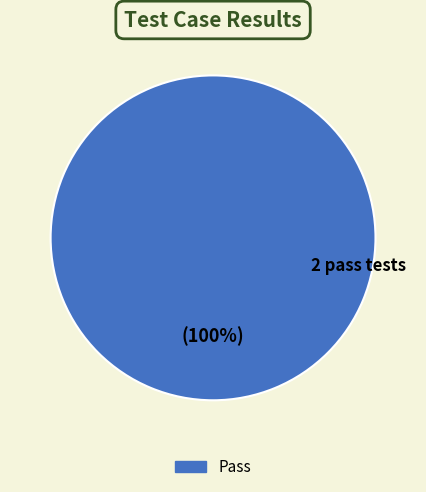

Is there a majority slice in this chart?

Yes